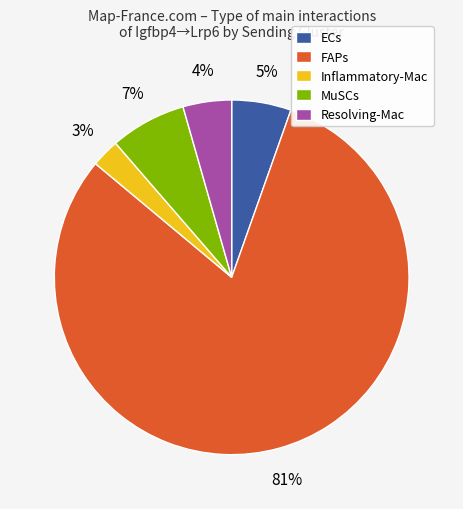

True or false: MuSCs accounts for 7% of the total.

True